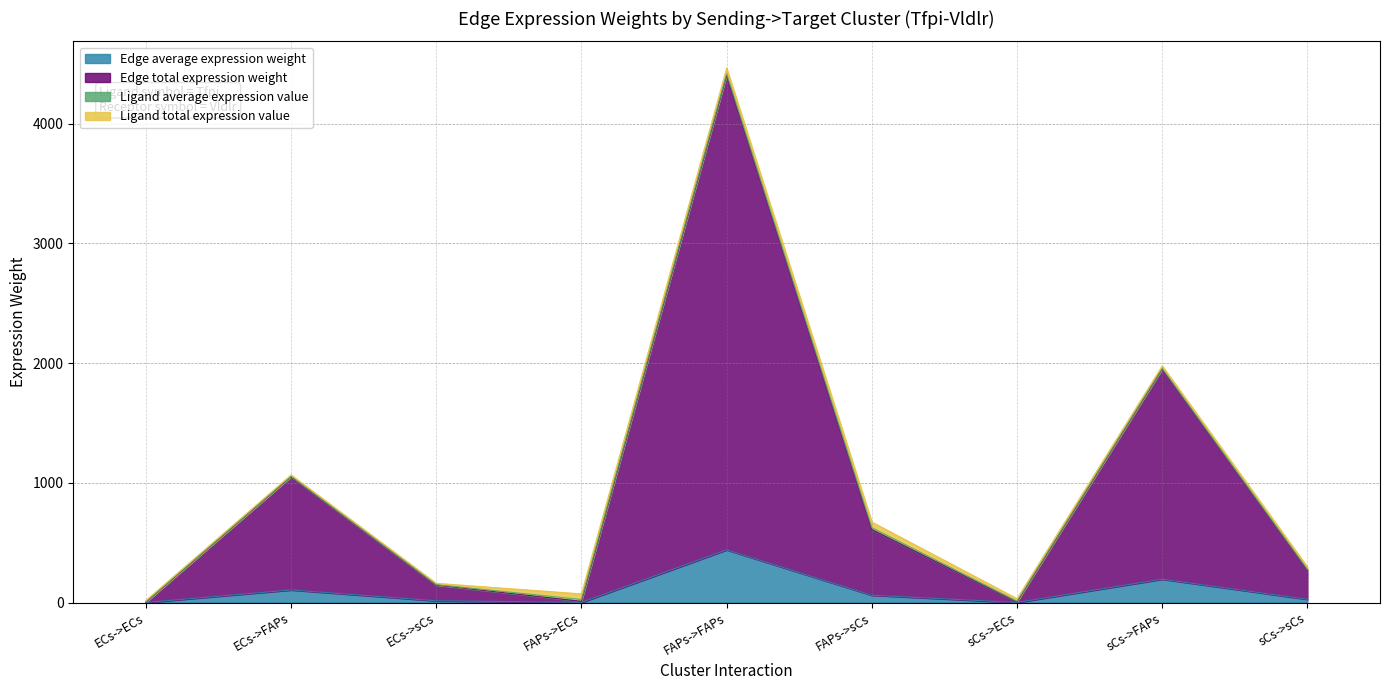

Which category has the highest value in the Edge total expression weight series?

FAPs->FAPs